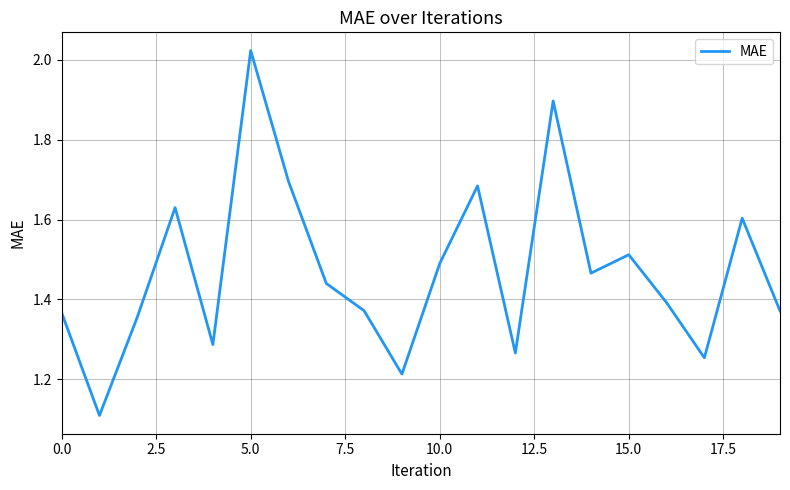

What is the smallest value displayed?

1.1